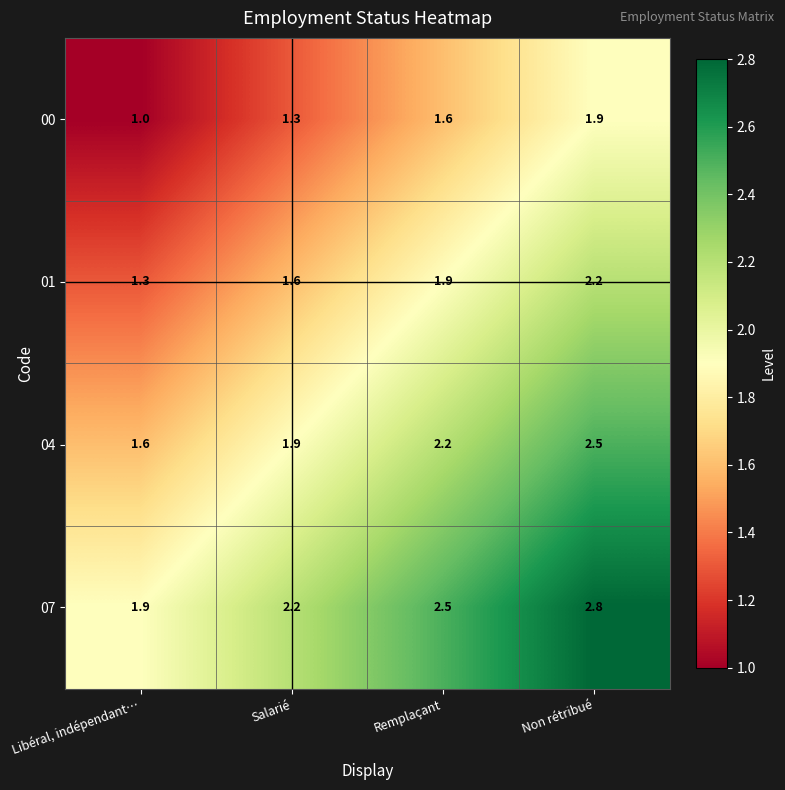

Rank the series at Salarié from lowest to highest value.

00, 01, 04, 07